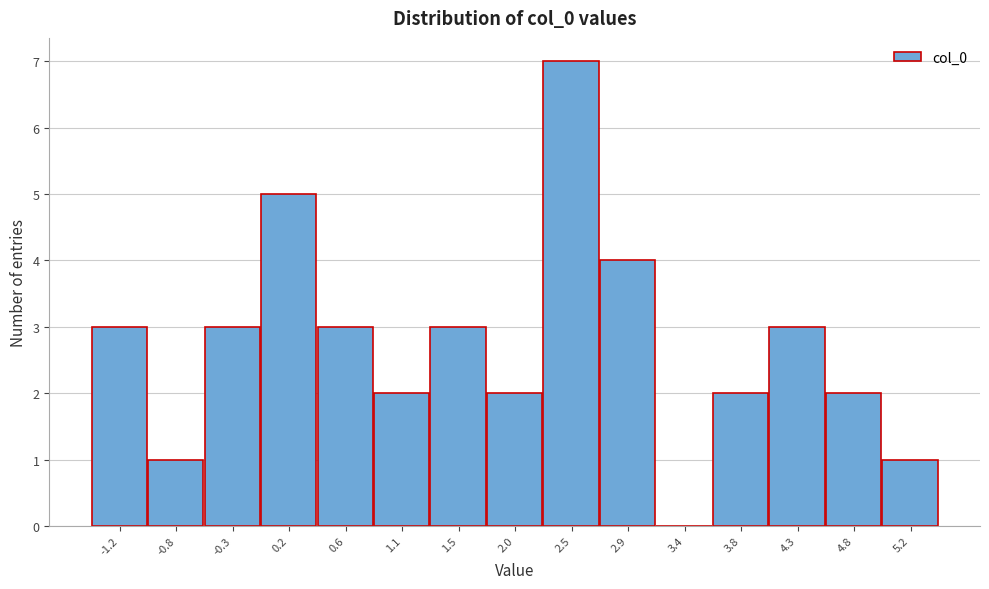

Reading left to right, extract all data points from this chart.

-1.2=3	-0.8=1	-0.3=3	0.2=5	0.6=3	1.1=2	1.5=3	2.0=2	2.5=7	2.9=4	3.4=0	3.8=2	4.3=3	4.8=2	5.2=1